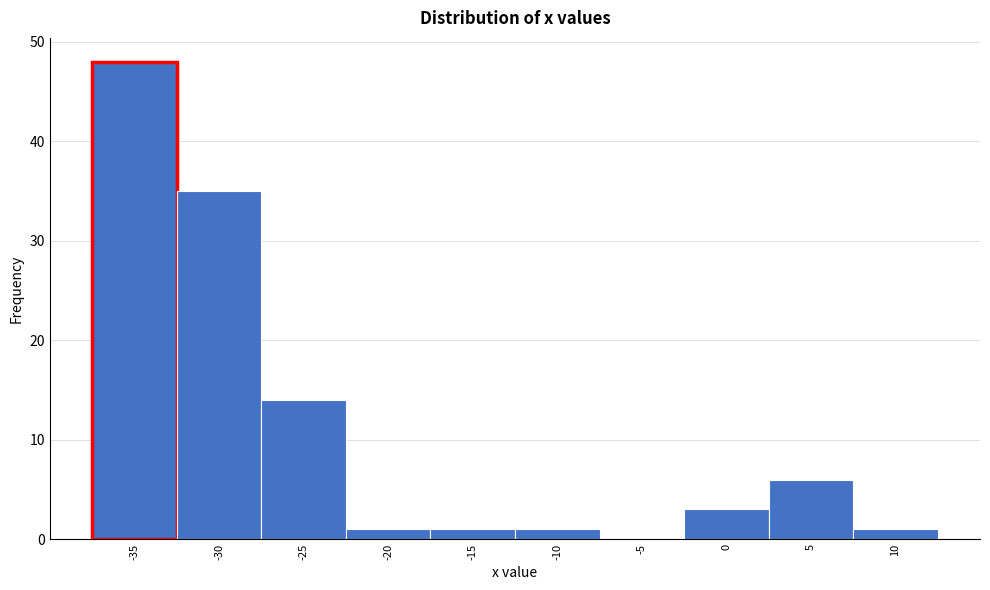

Reading right to left, list all the values displayed in this chart.

10=1	5=6	0=3	-5=0	-10=1	-15=1	-20=1	-25=14	-30=35	-35=48